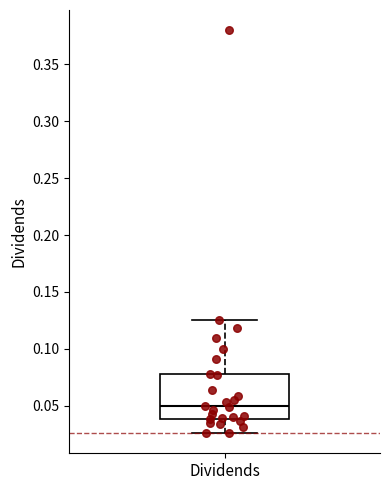

Where does the median line of the box for Dividends sit on the y-axis? The values are not printed on the chart, so give them approximately, as read against the axis.

0.050